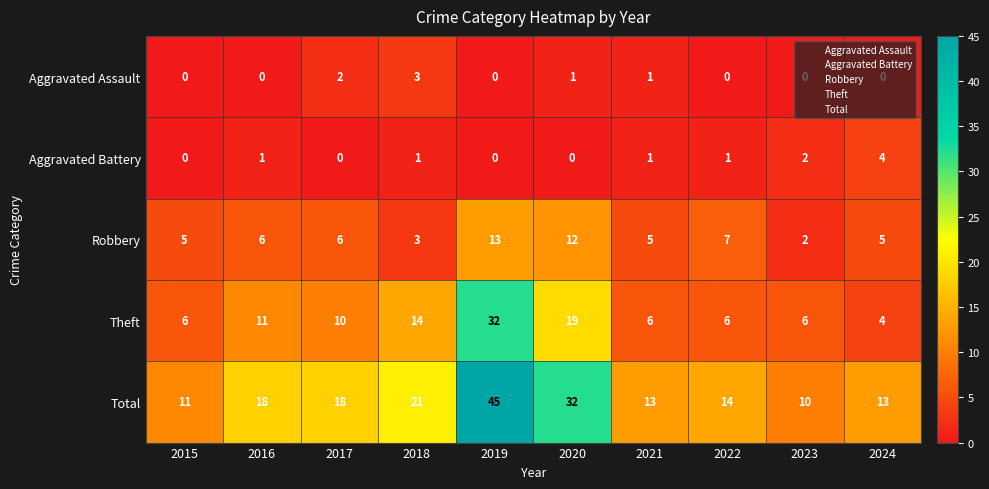

At which category is the sum across all series the highest?

2019